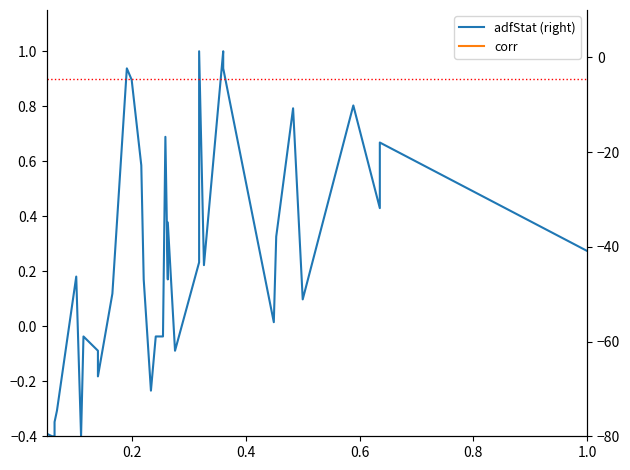

What are all the series names shown in the legend?

adfStat (right), corr